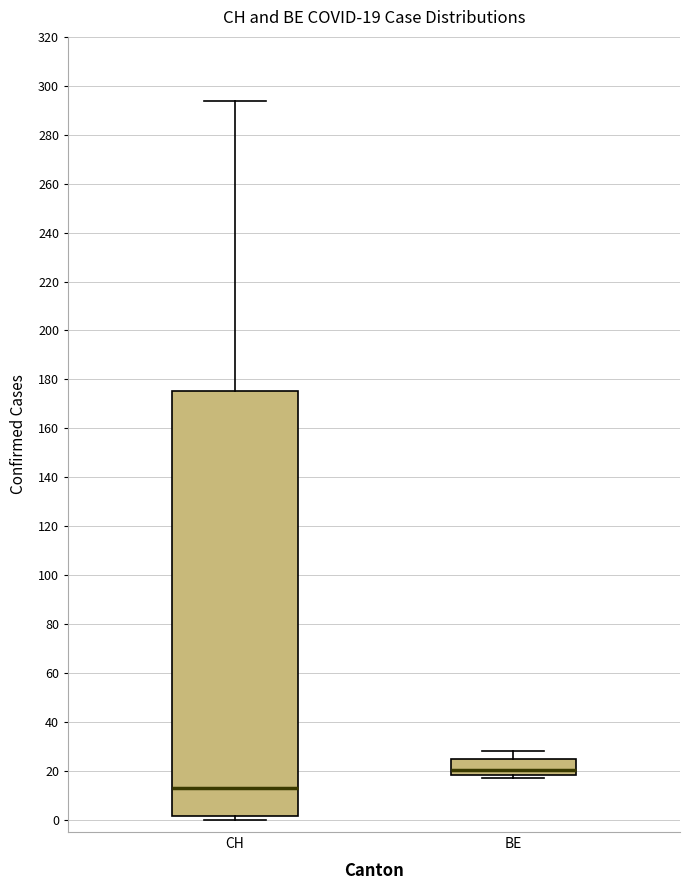

Which box is the tallest, from its lower edge to its upper edge?

CH